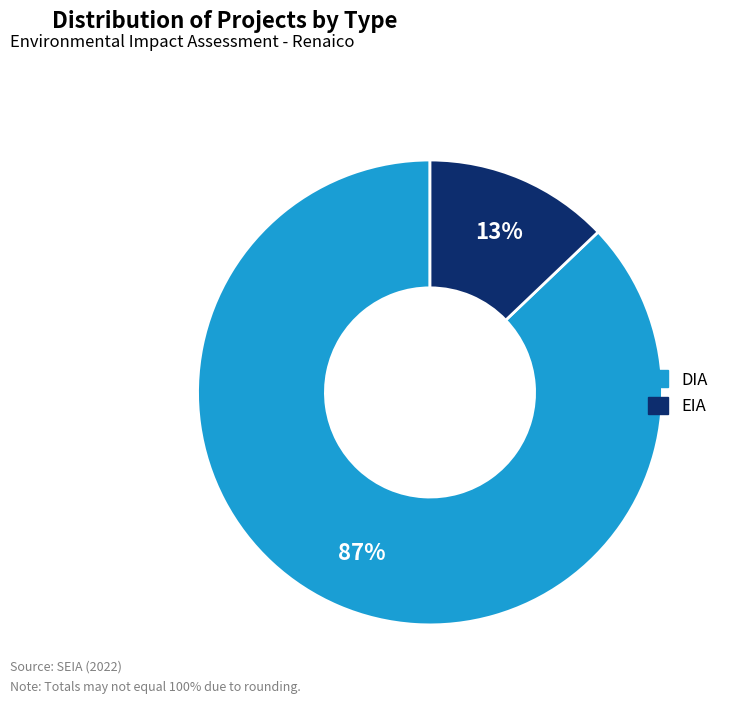

Does EIA account for over 50% of the chart?

No